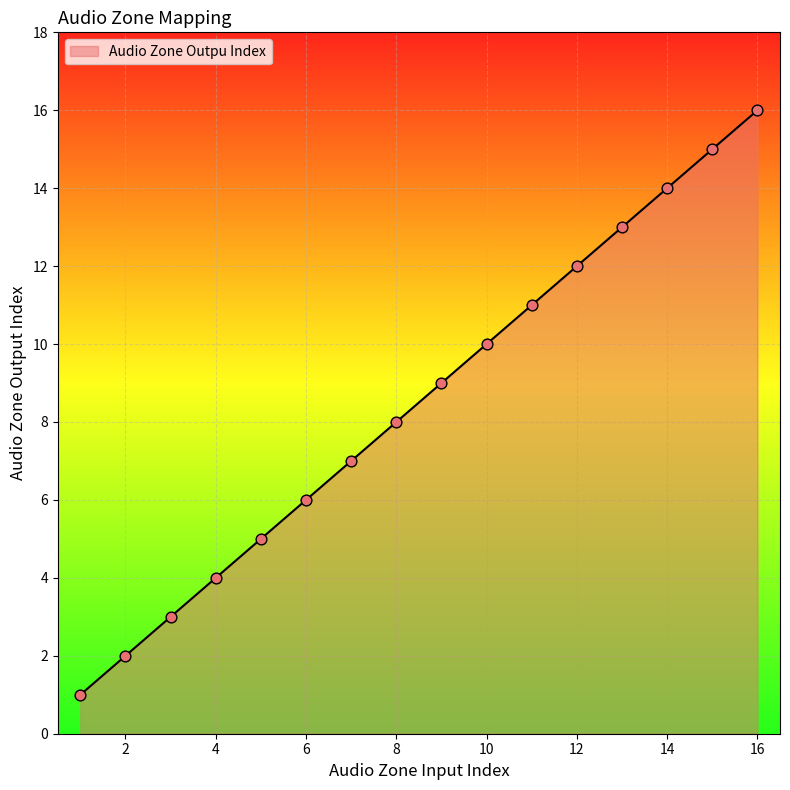

What is the maximum value shown in the chart?

16